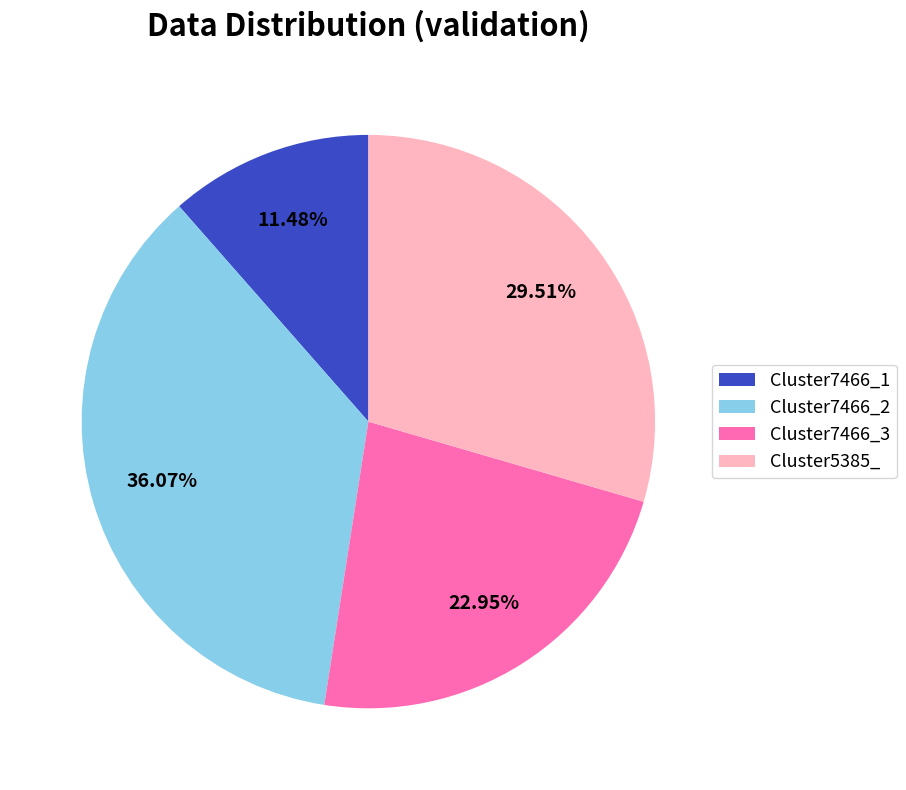

Rank the categories by value from highest to lowest.

Cluster7466_2, Cluster5385_, Cluster7466_3, Cluster7466_1